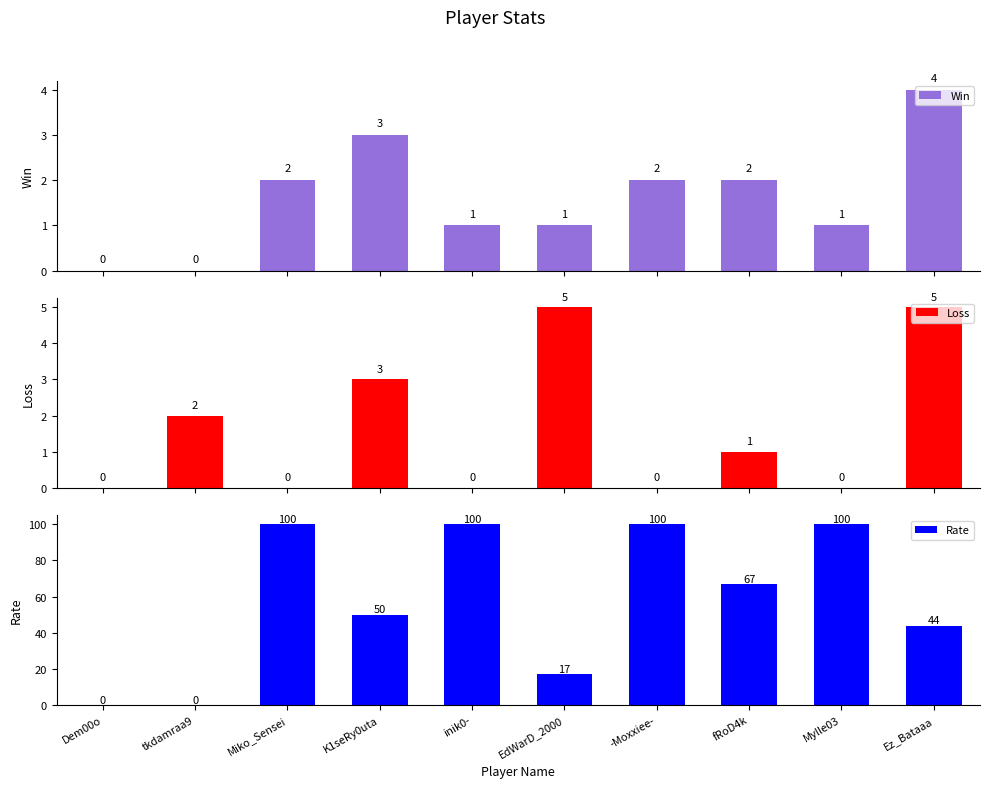

What position from the right is Ez_Bataaa?

1